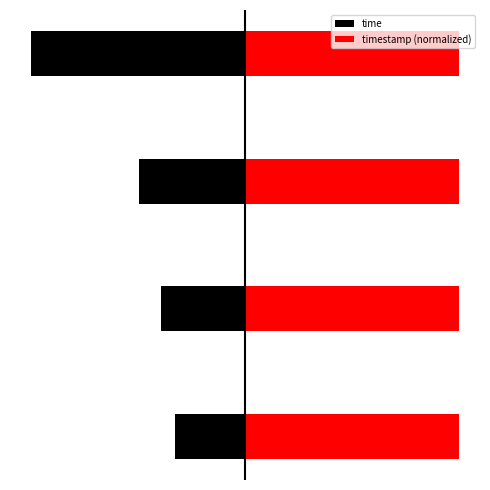

What is the value of the timestamp (normalized) bar at the 2nd from the left?

95659.0